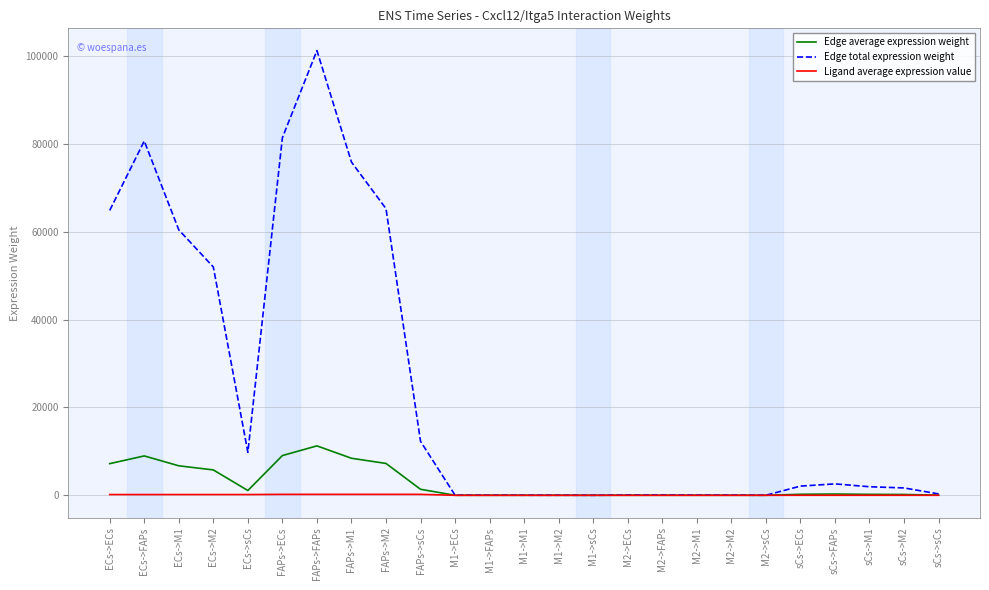

Between FAPs->FAPs and M1->sCs, which series saw the biggest shift?

Edge total expression weight